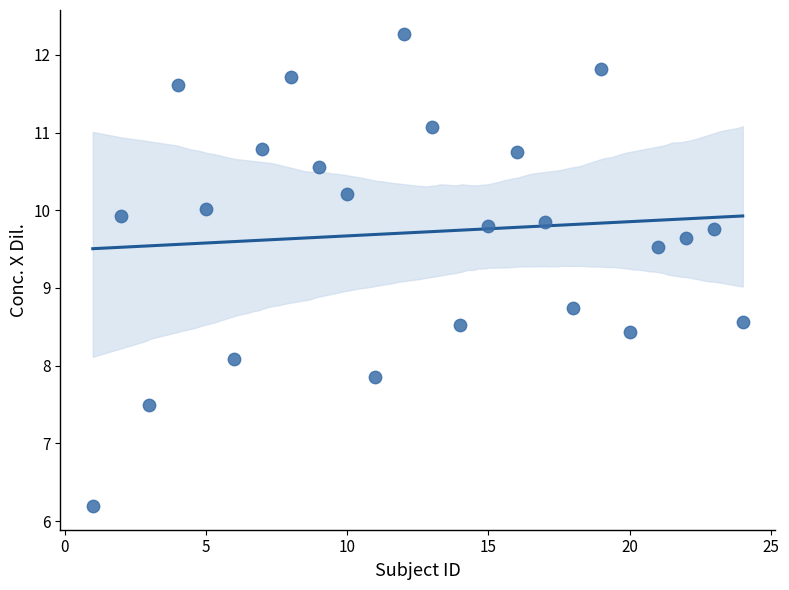

What Y value in the scatter plot is closest to 9?

8.7